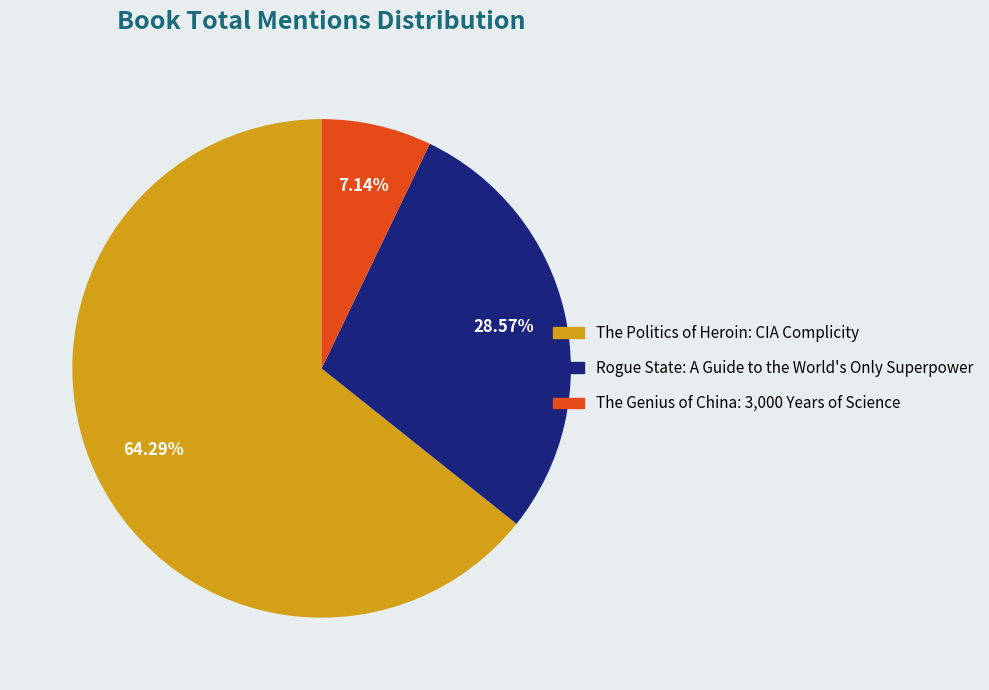

Which slice represents more than half of the pie?

The Politics of Heroin: CIA Complicity